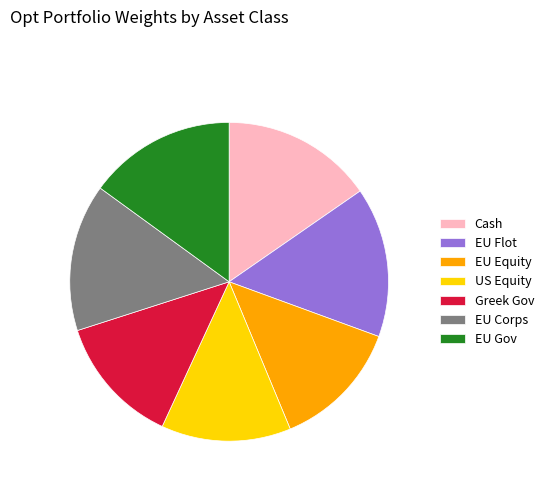

Is there a majority slice in this chart?

No